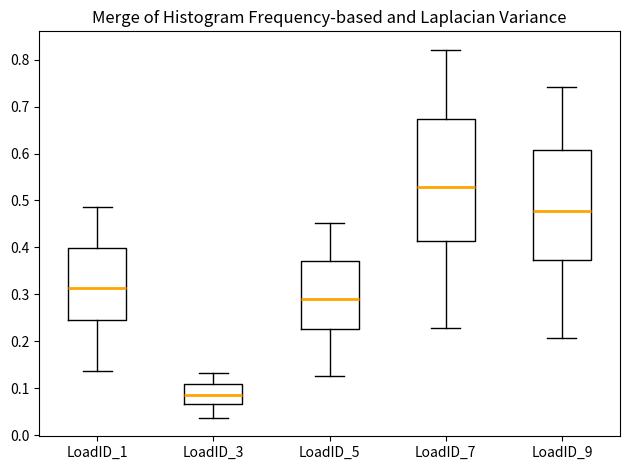

Reading left to right, read every box against the y-axis: the position of its median line, the range the box covers, and the ends of its whiskers. The values are not printed on the chart, so give them approximately, as read against the axis.

LoadID_1: median 0.31, box 0.24 to 0.40, whiskers 0.14 to 0.49
LoadID_3: median 0.08, box 0.07 to 0.11, whiskers 0.04 to 0.13
LoadID_5: median 0.29, box 0.23 to 0.37, whiskers 0.13 to 0.45
LoadID_7: median 0.53, box 0.41 to 0.67, whiskers 0.23 to 0.82
LoadID_9: median 0.48, box 0.37 to 0.61, whiskers 0.21 to 0.74